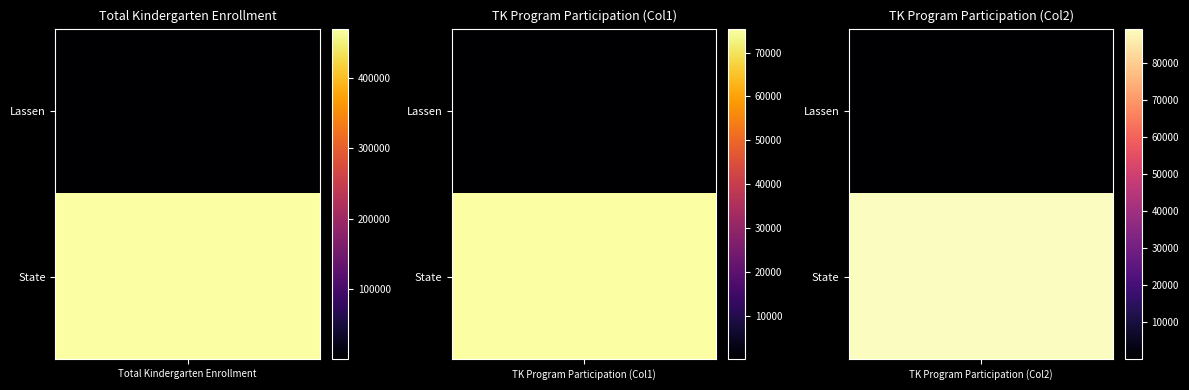

Reading left to right, transcribe all the data shown in this chart.

Lassen: 326	55	61
State: 469928	75465	89169